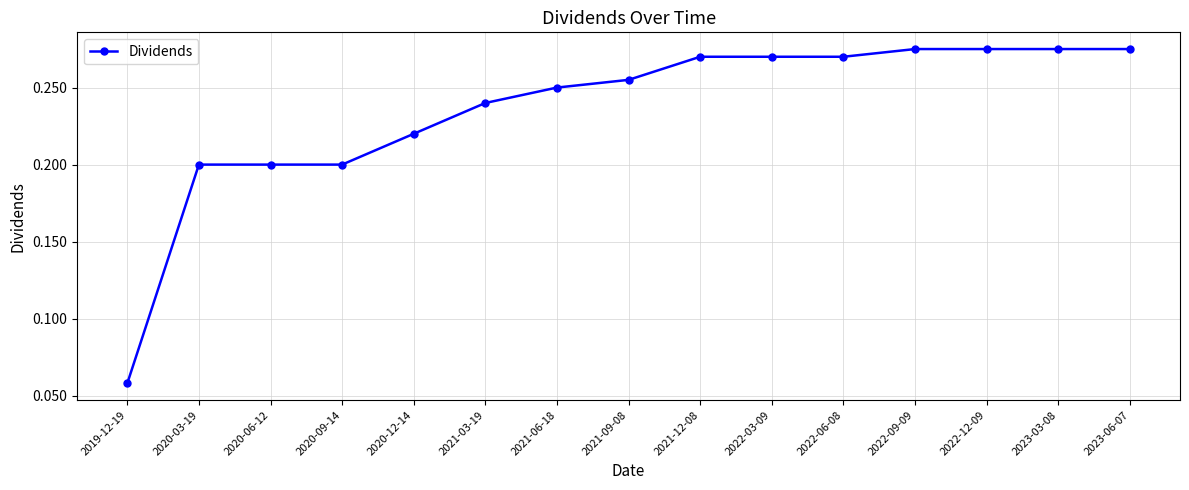

True or false: the data shows 0.4 at 2022-03-09.

False